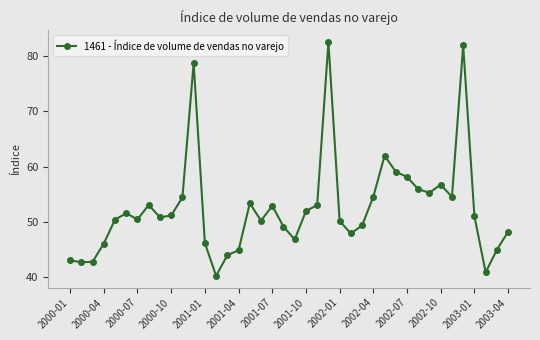

True or false: there are more than 2 points higher than both neighbors.

True